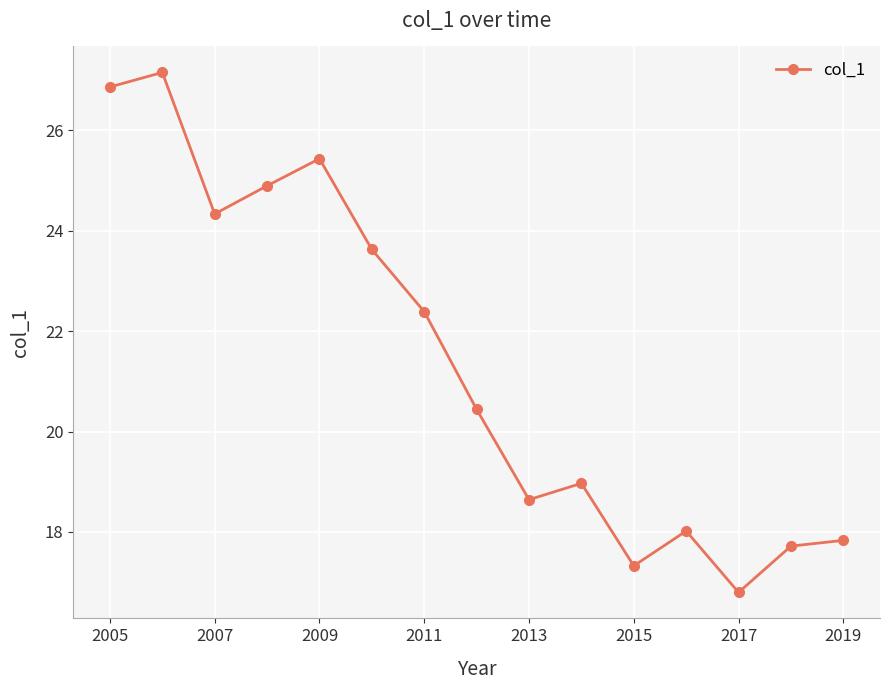

Does the chart have visible grid lines?

Yes